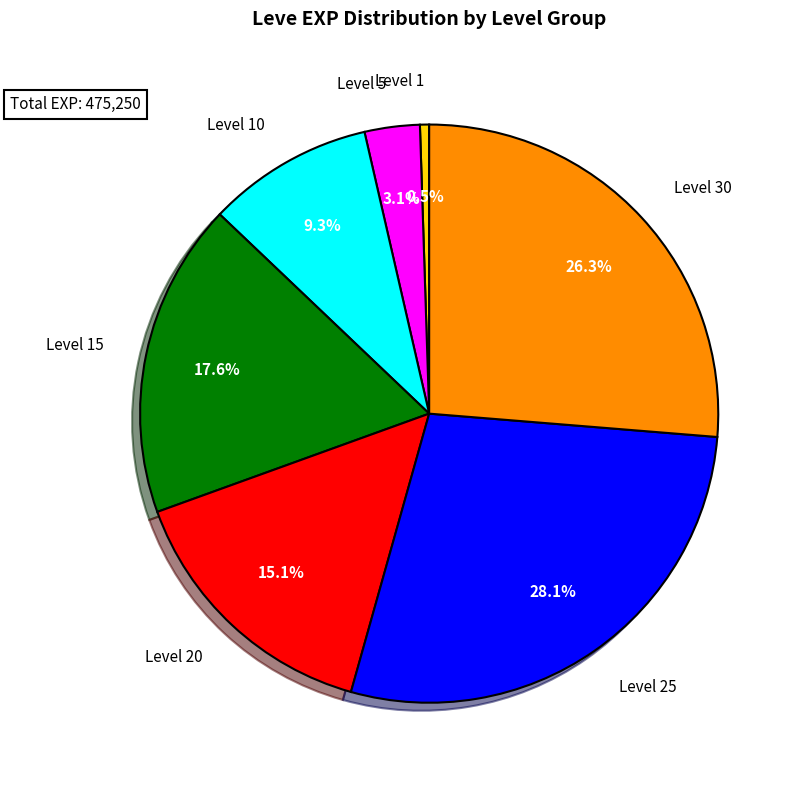

Is there a majority slice in this chart?

No